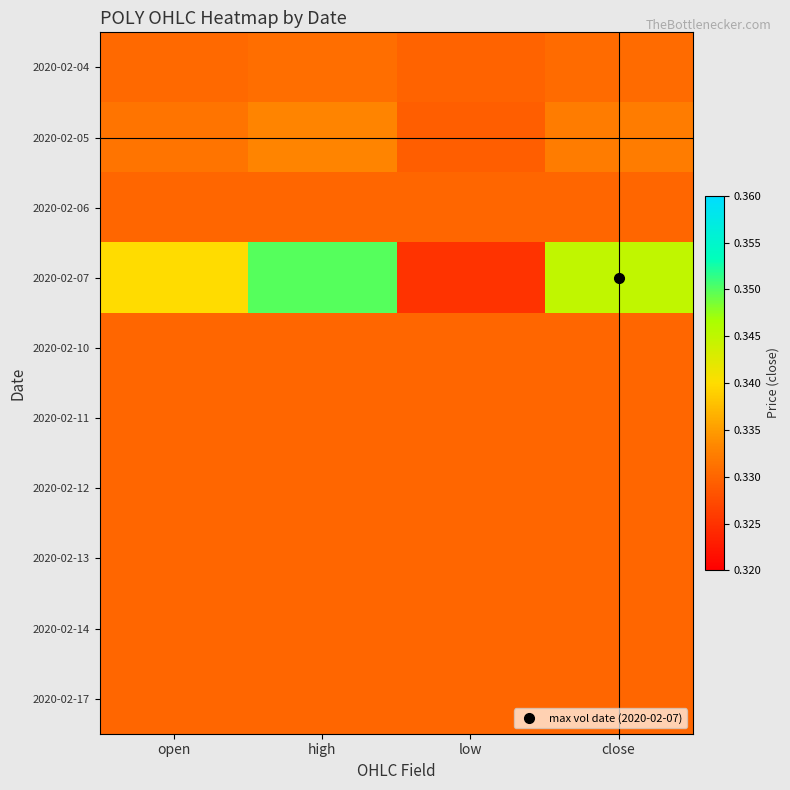

Which category has the lowest value across all series?

low